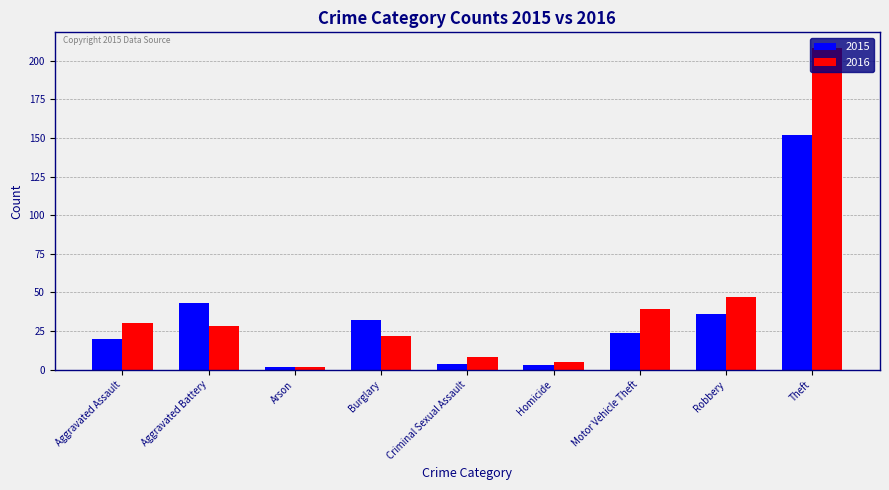

Which series has the widest spread of values?

2016